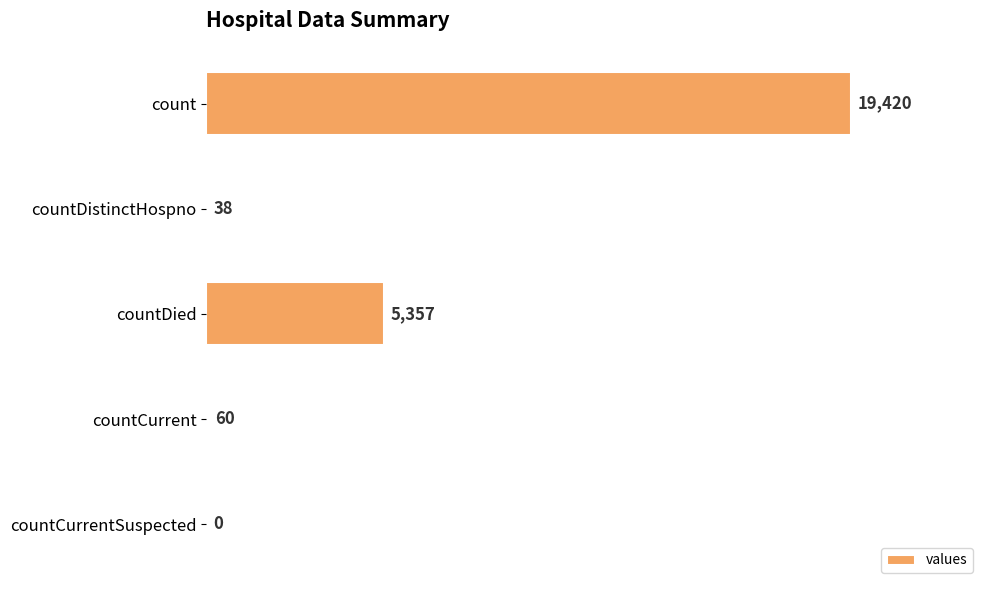

The value at count is 30673. True or false?

False